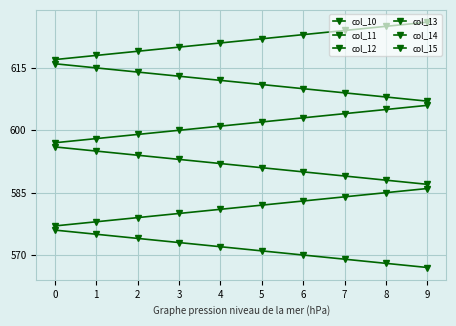

At how many categories does at least one series exceed 569?

10